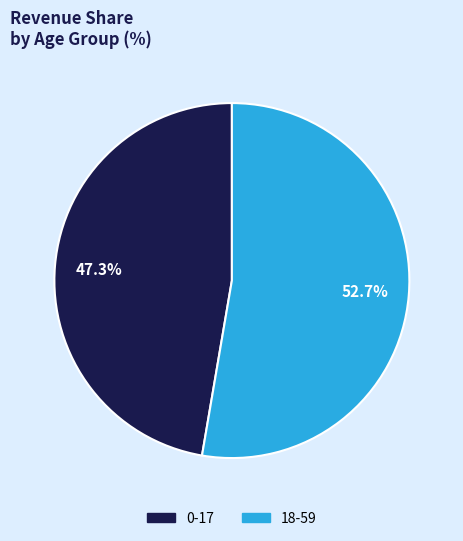

Combined, what portion of the pie is 0-17 and 18-59?

100.0%